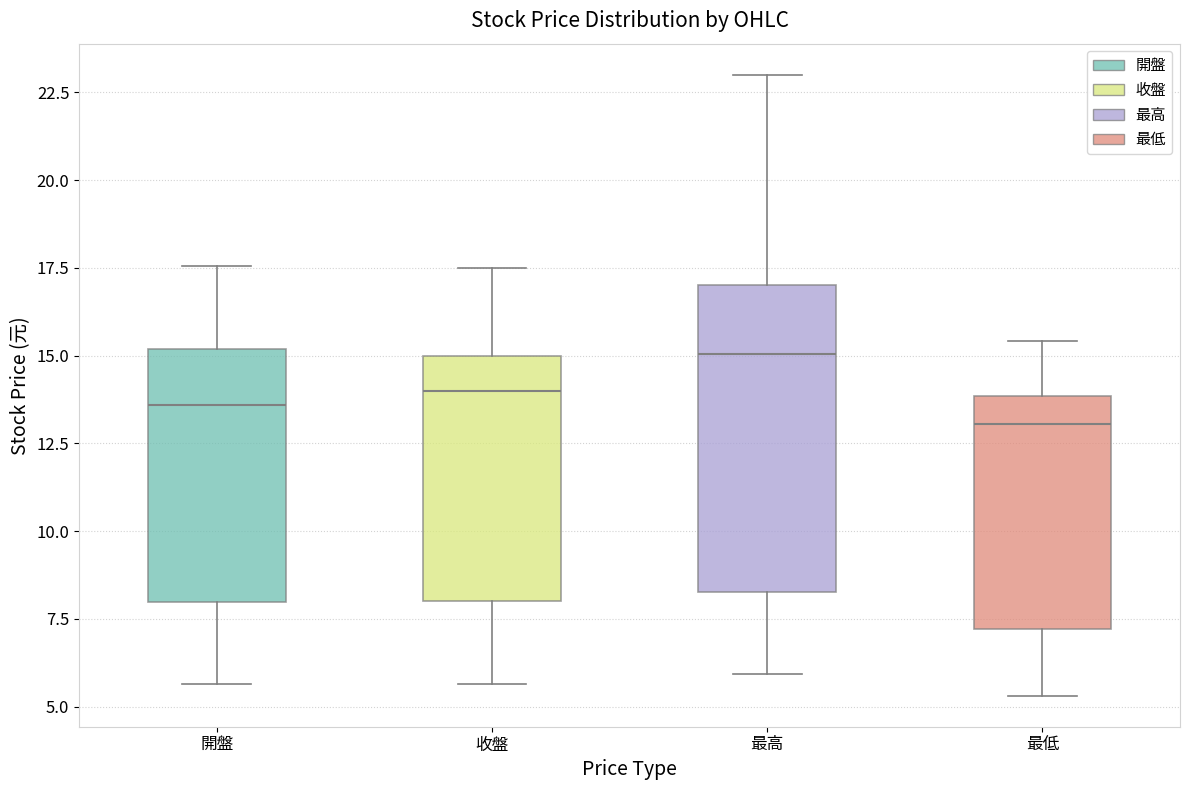

Reading left to right, transcribe this box plot: for each box, give where its median line is, the range the box spans, and where its two whiskers end, as read against the y-axis. The values are not printed on the chart, so give them approximately, as read against the axis.

開盤: median 13.5, box 8.0 to 15.0, whiskers 5.5 to 17.5
收盤: median 14.0, box 8.0 to 15.0, whiskers 5.5 to 17.5
最高: median 15.0, box 8.5 to 17.0, whiskers 6.0 to 23.0
最低: median 13.0, box 7.0 to 14.0, whiskers 5.5 to 15.5